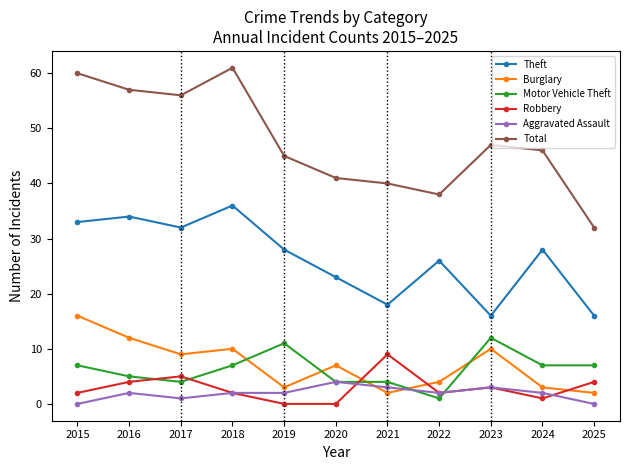

At 2025, list the series in order from smallest to largest.

Aggravated Assault, Burglary, Robbery, Motor Vehicle Theft, Theft, Total